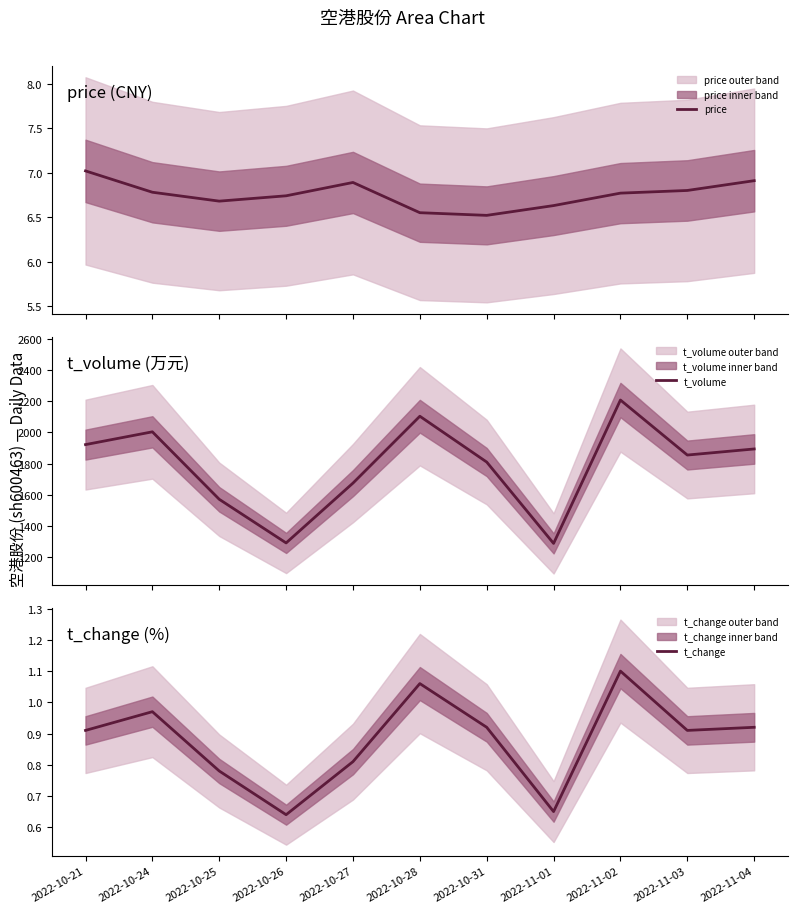

Rank the series by their maximum value, from lowest to highest.

t_change, price, t_volume